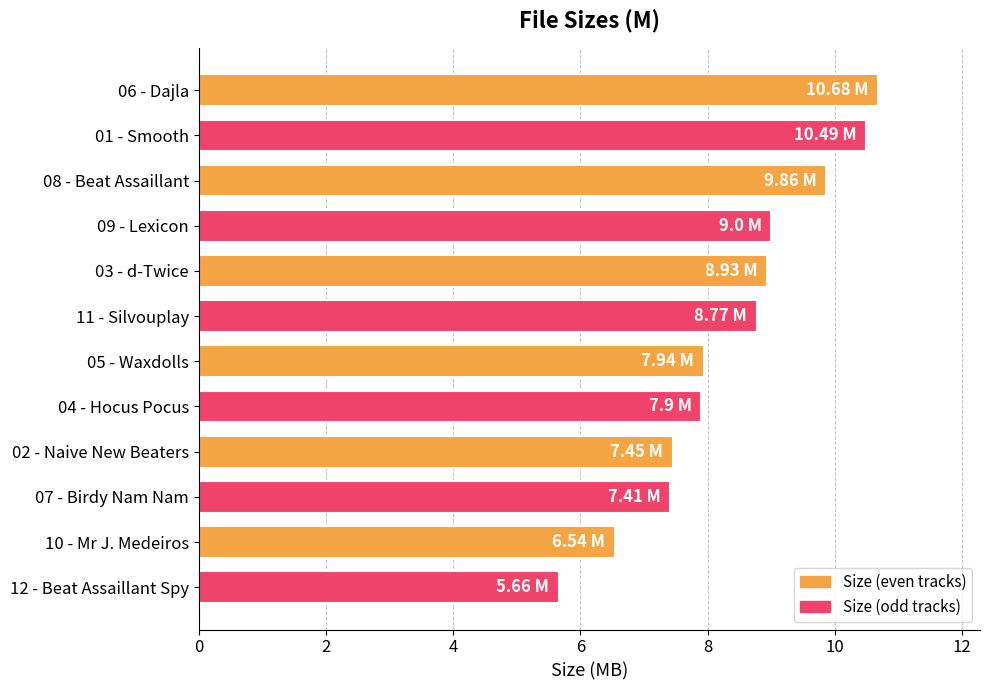

Between 01 - Smooth and 07 - Birdy Nam Nam, which is larger?

01 - Smooth